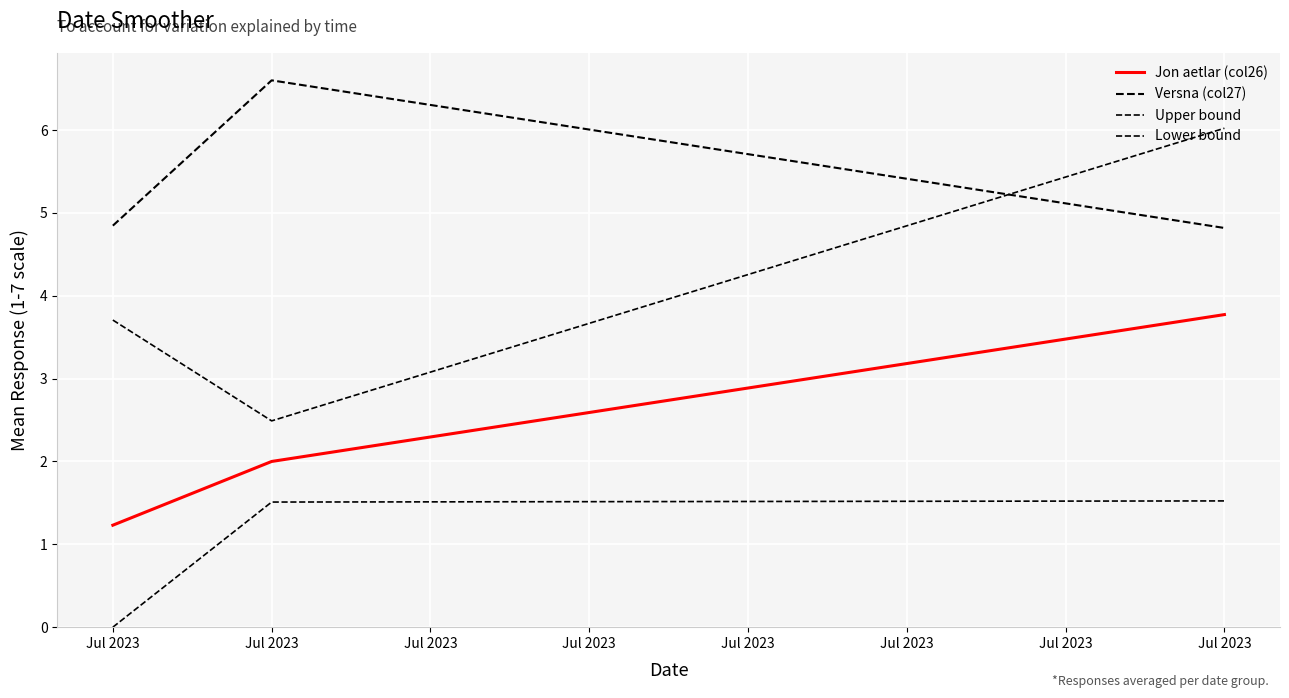

How many lines are shown in the chart?

4